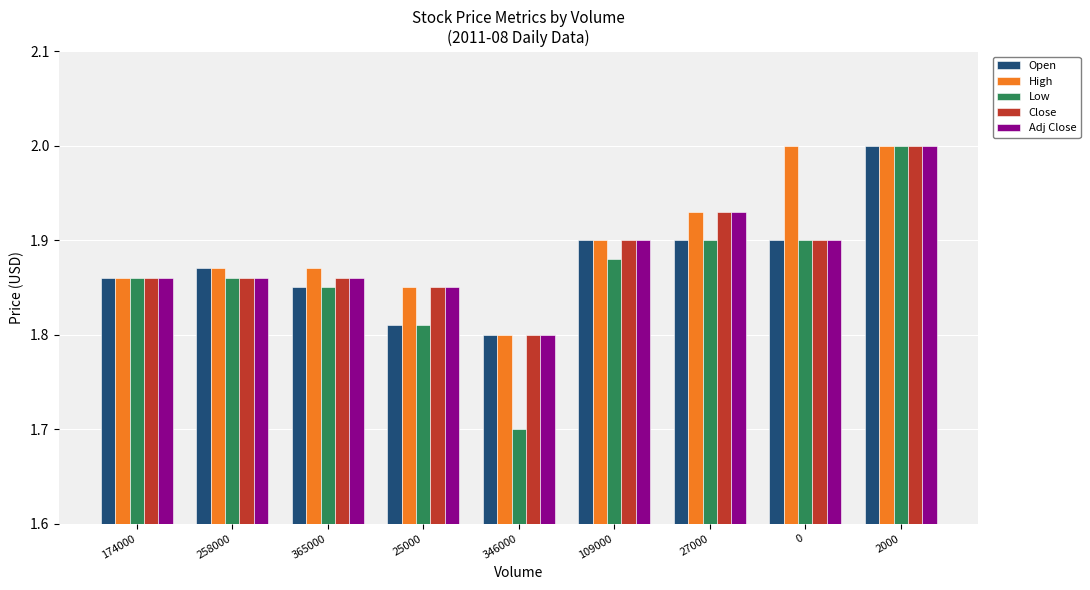

Which series changed the most between 365000 and 109000?

Open